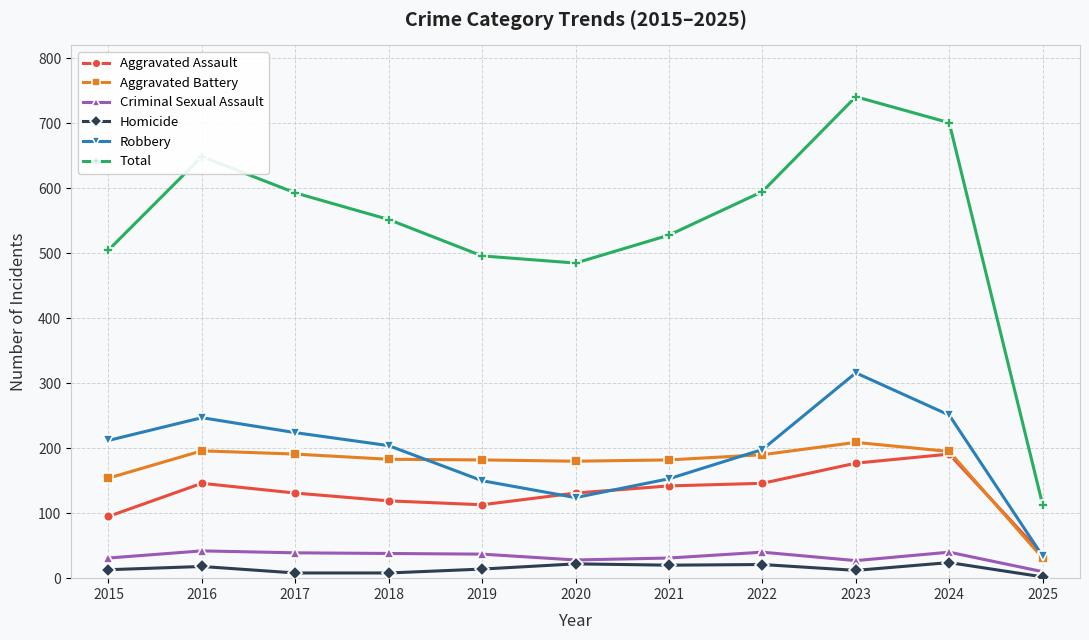

What value does the Robbery series have at 2015, to the nearest 5?

210